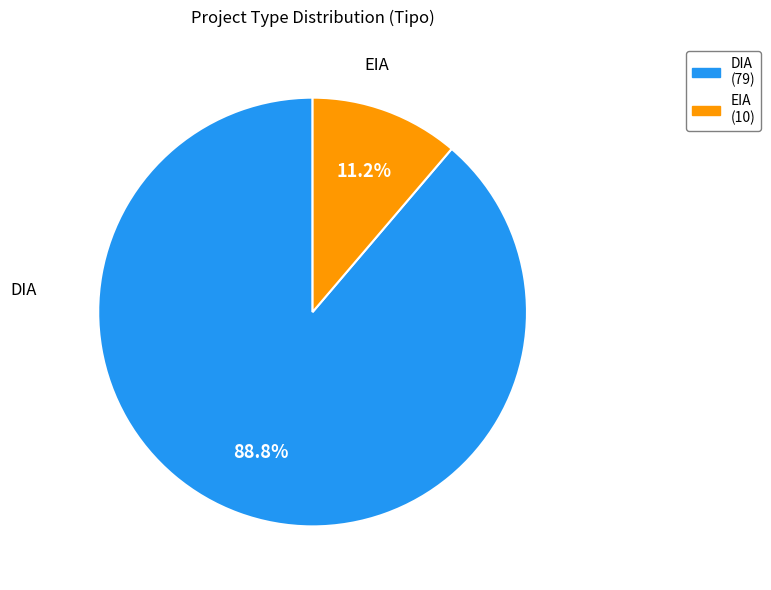

Is it true that EIA is 11% of the pie?

True